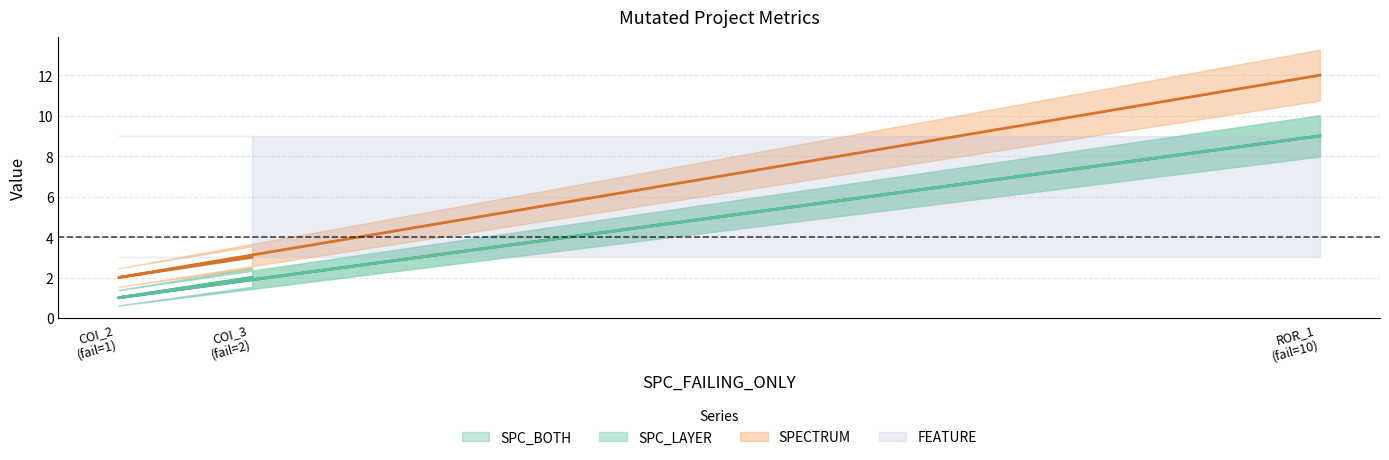

At which label does SPC_LAYER reach its peak?

ROR_1 (fail=10)